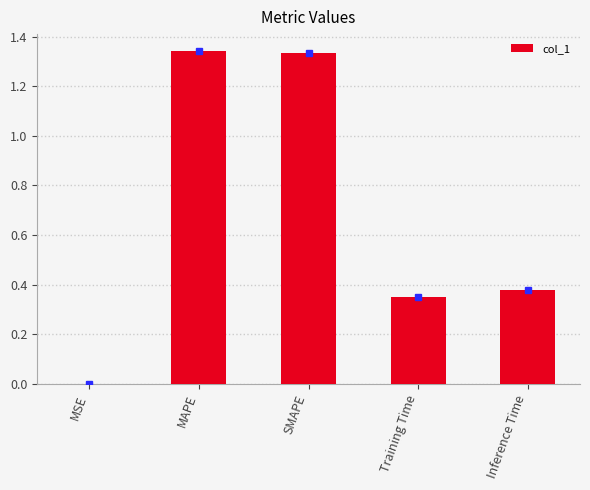

What is the average value?

0.7